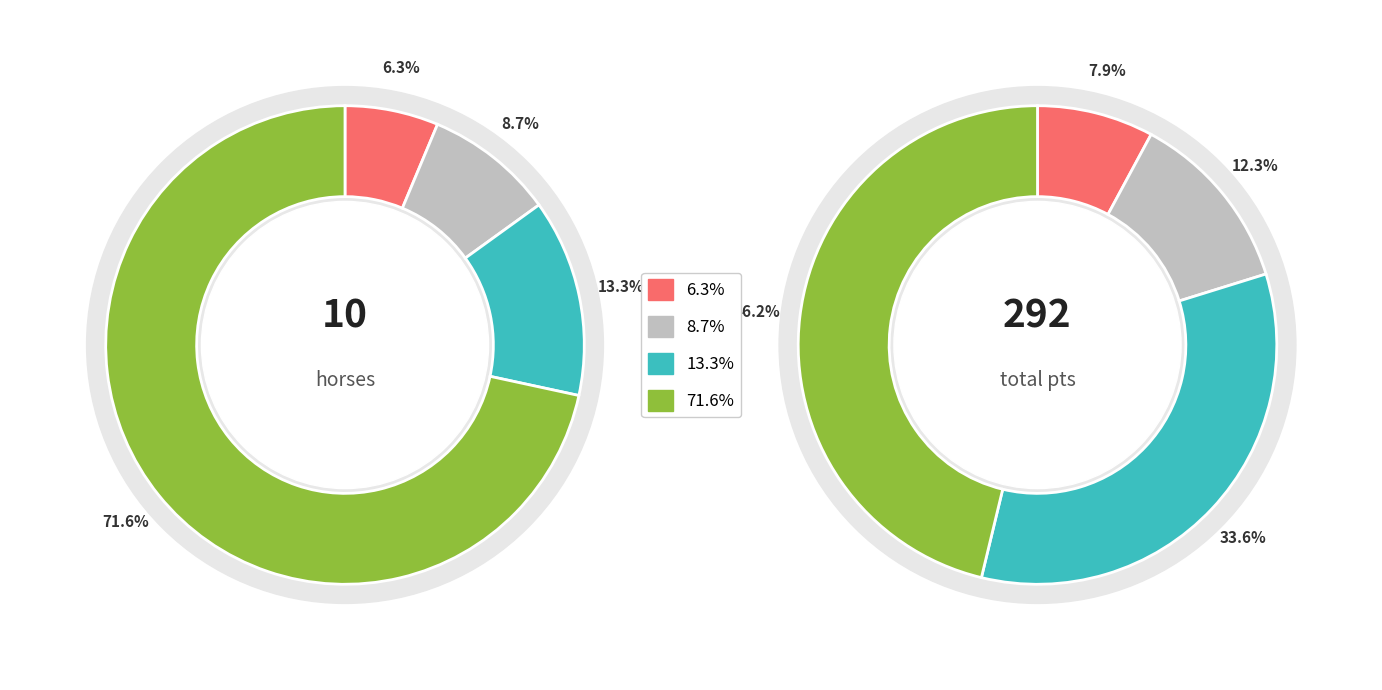

Is ヴェンチュラムーン the majority of the pie?

No